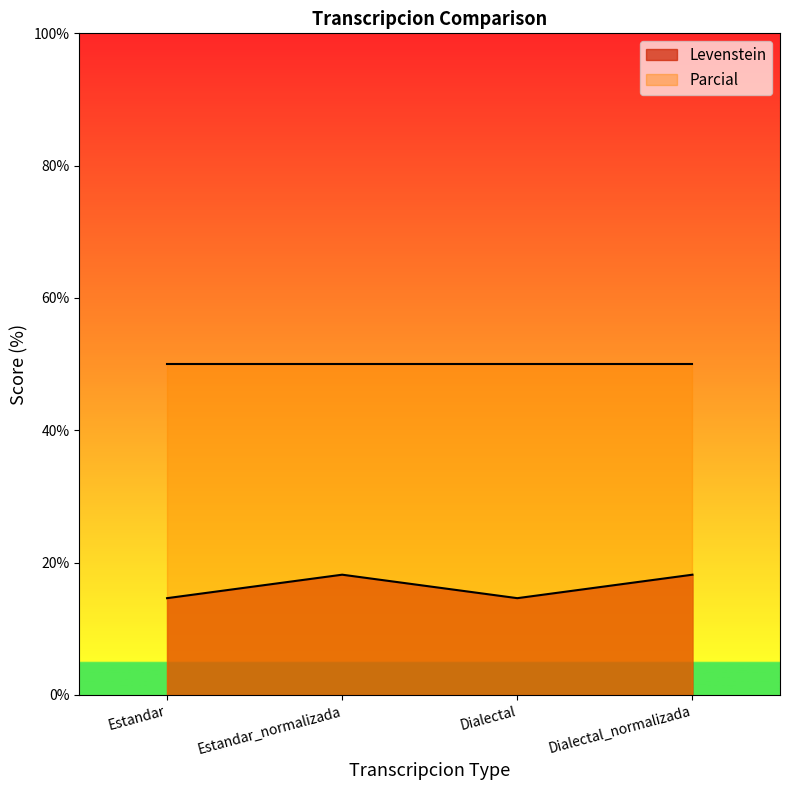

What is the sum of the values at Estandar_normalizada and Dialectal_normalizada?

36.4